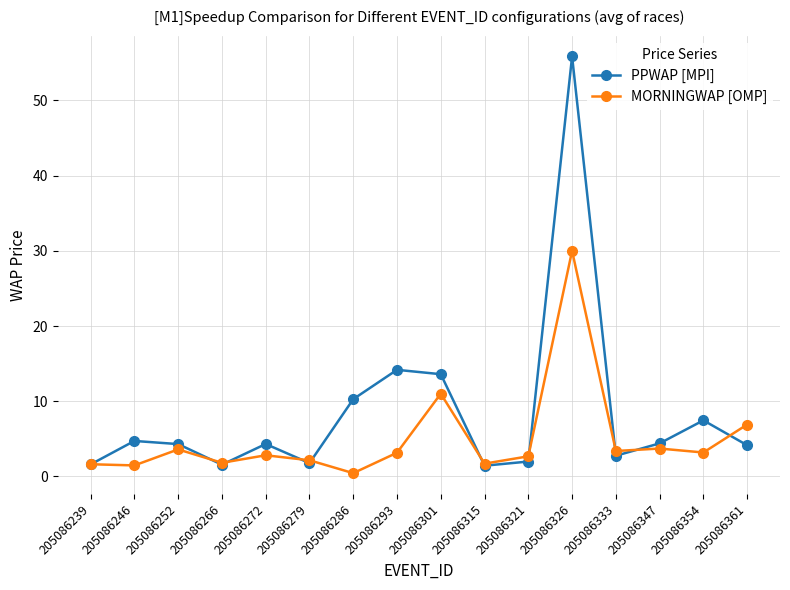

The MORNINGWAP [OMP] series shows 1.8 at 205086266. True or false?

True